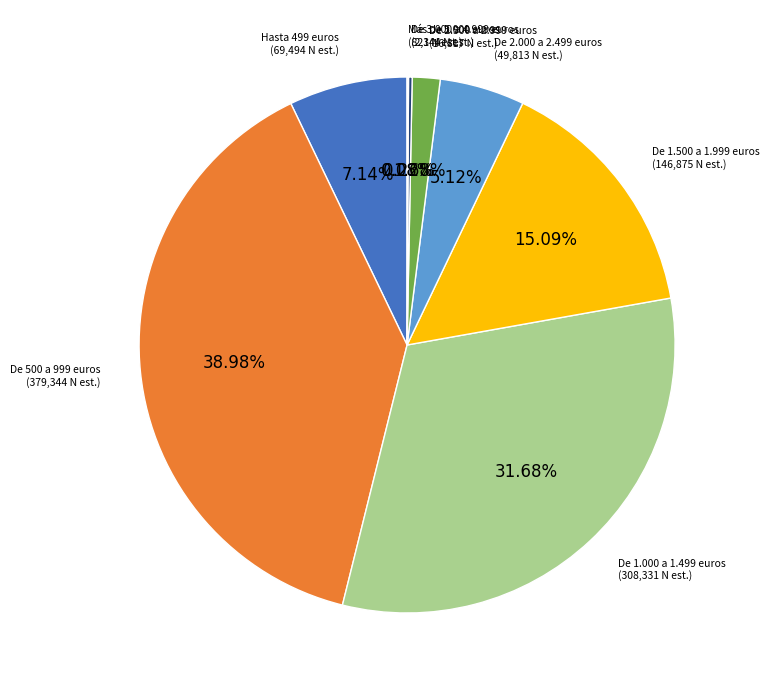

What is the ratio of the value at De 2.500 a 2.999 euros to the value at De 2.000 a 2.499 euros?

0.3